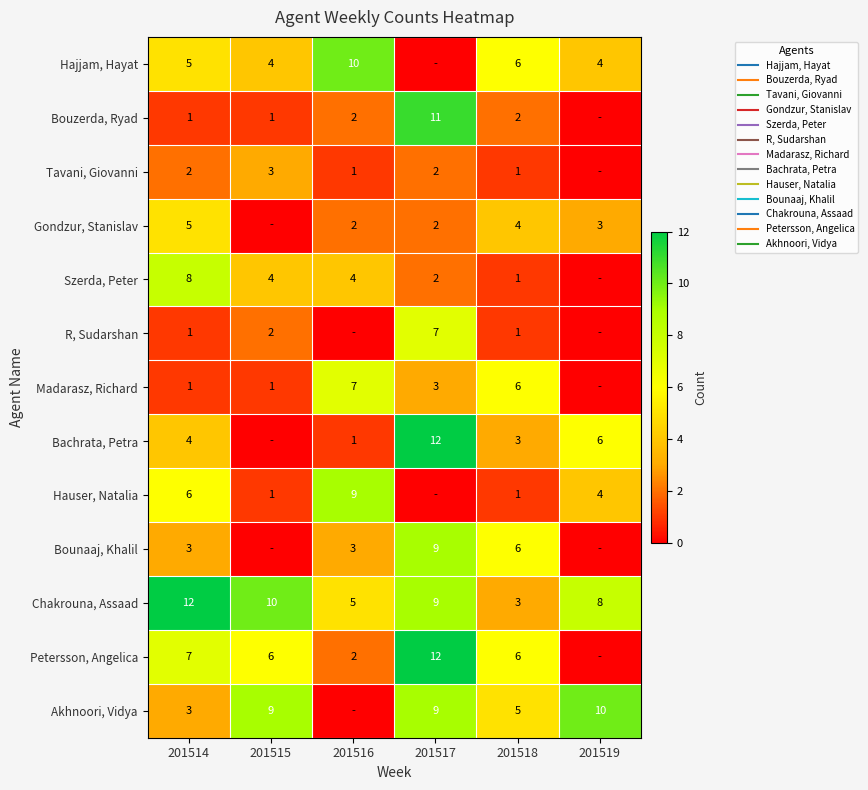

What is the difference between the maximum and second lowest values in the Chakrouna, Assaad series?

7